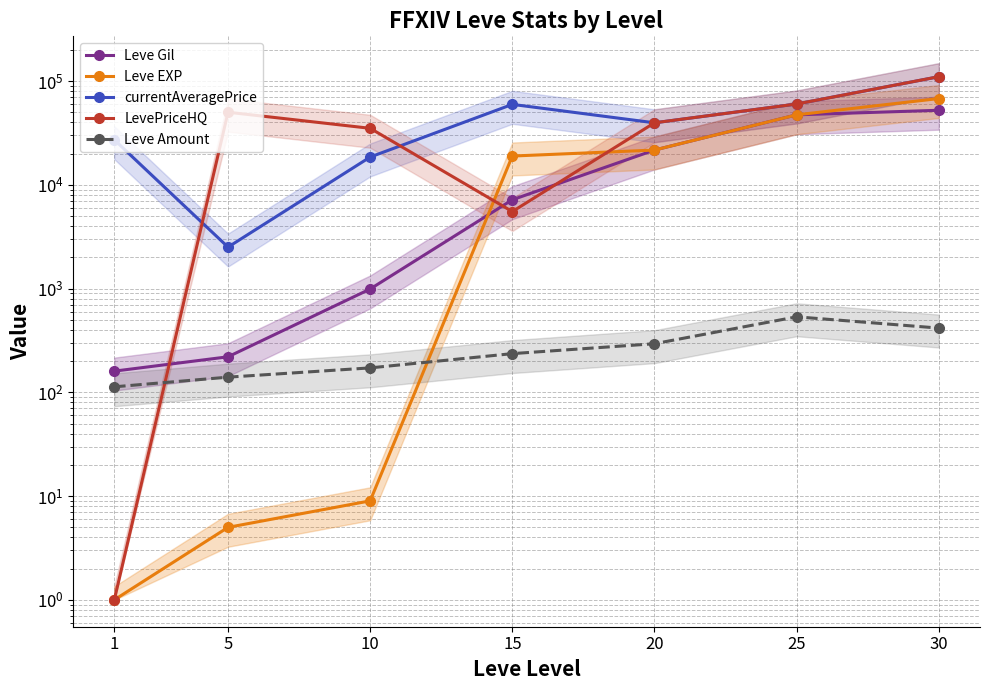

What is the value of the currentAveragePrice point at the 6th from the left?

60000